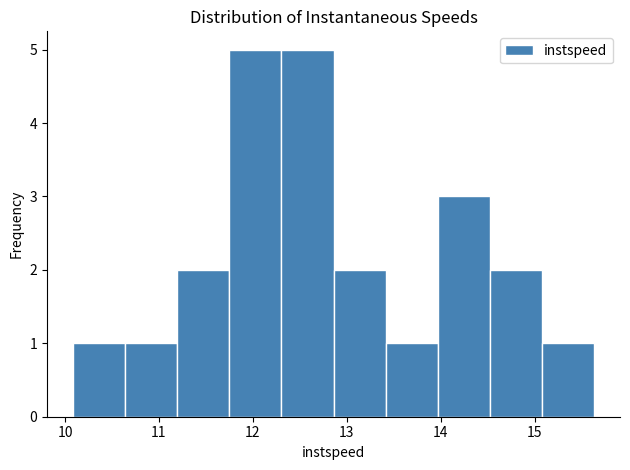

How tall is the bar that spans 10.6 to 11.2 on the x-axis? Neither the bar edges nor the heights are printed on the chart, so give them approximately, as read against the axes.

1